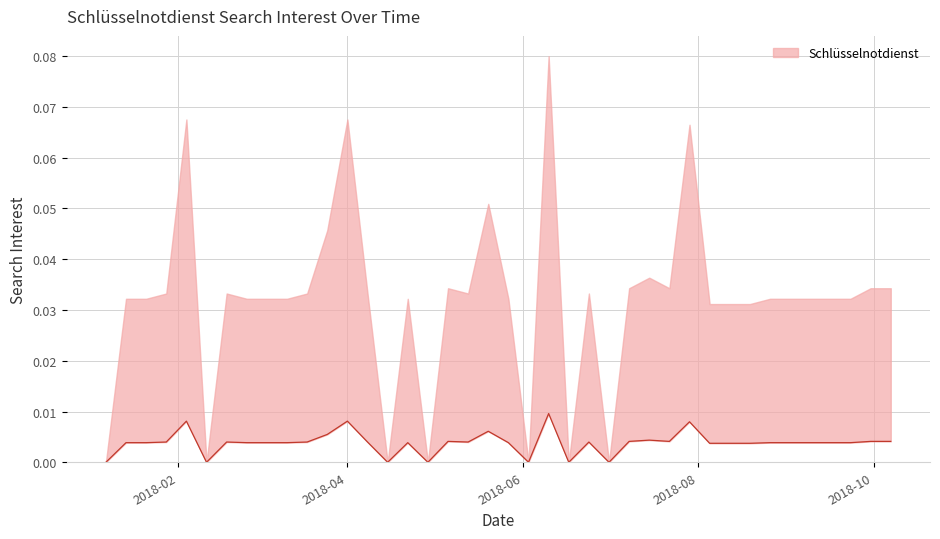

Which has a higher value, 2018-08-12 or 2018-07-01?

2018-08-12